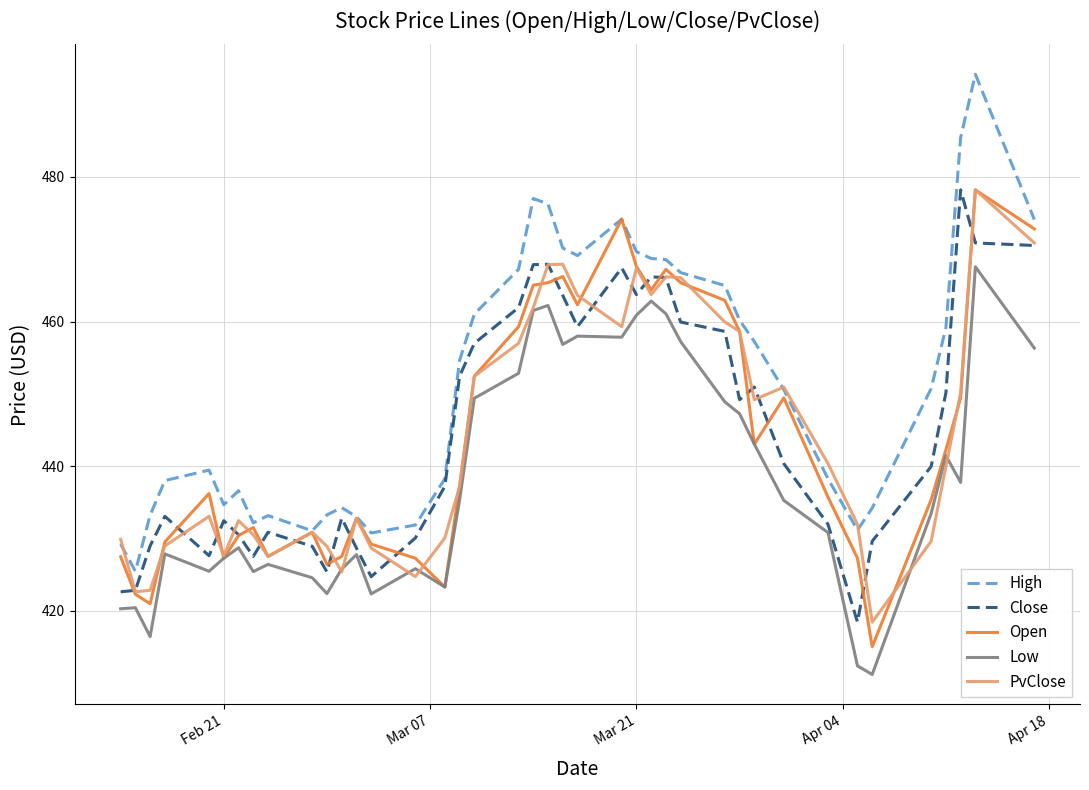

True or false: Low and High intersect in this chart.

False